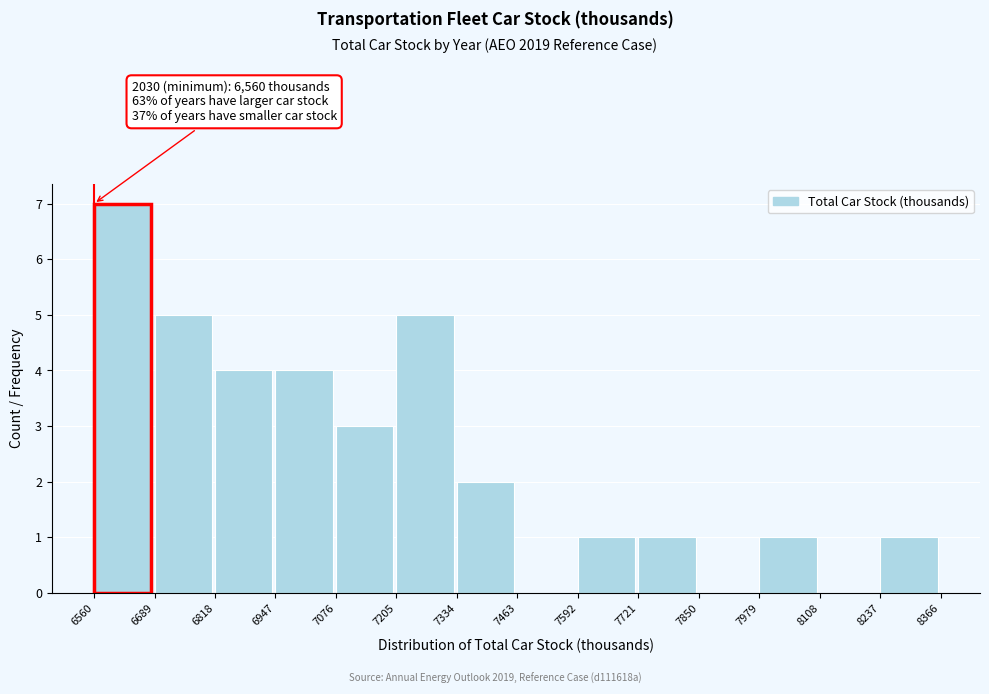

Over which range of the x-axis is the bar tallest?

6560 to 6689